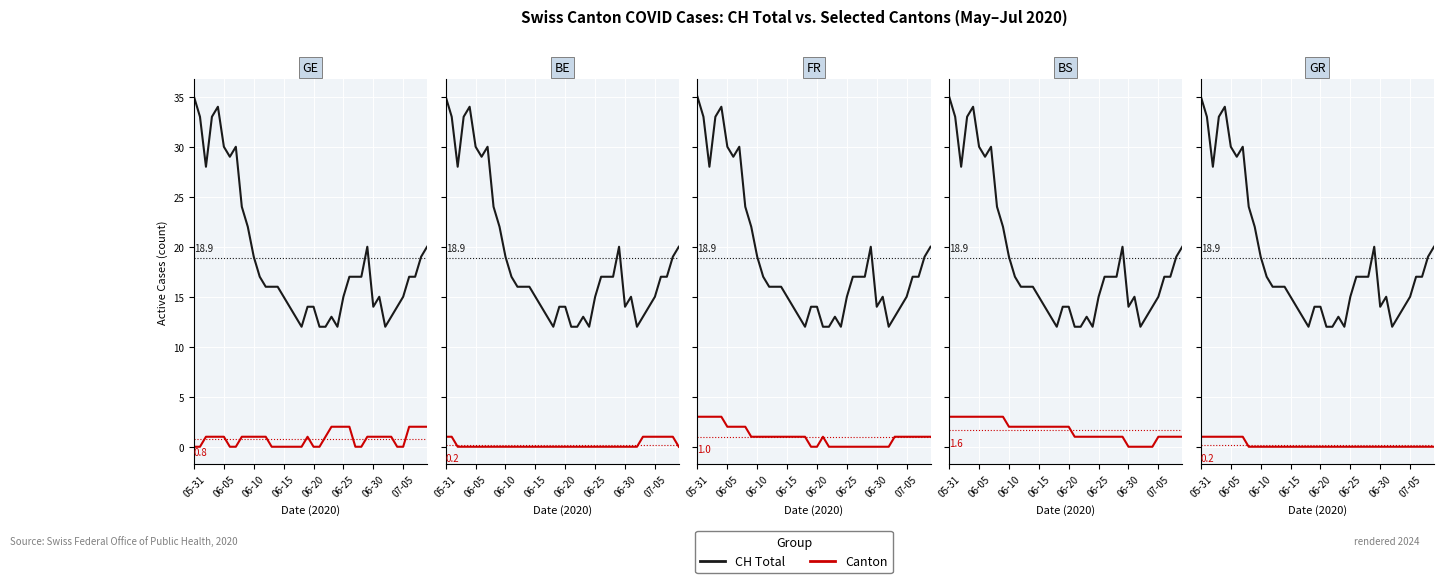

What is the maximum value for GR?

1